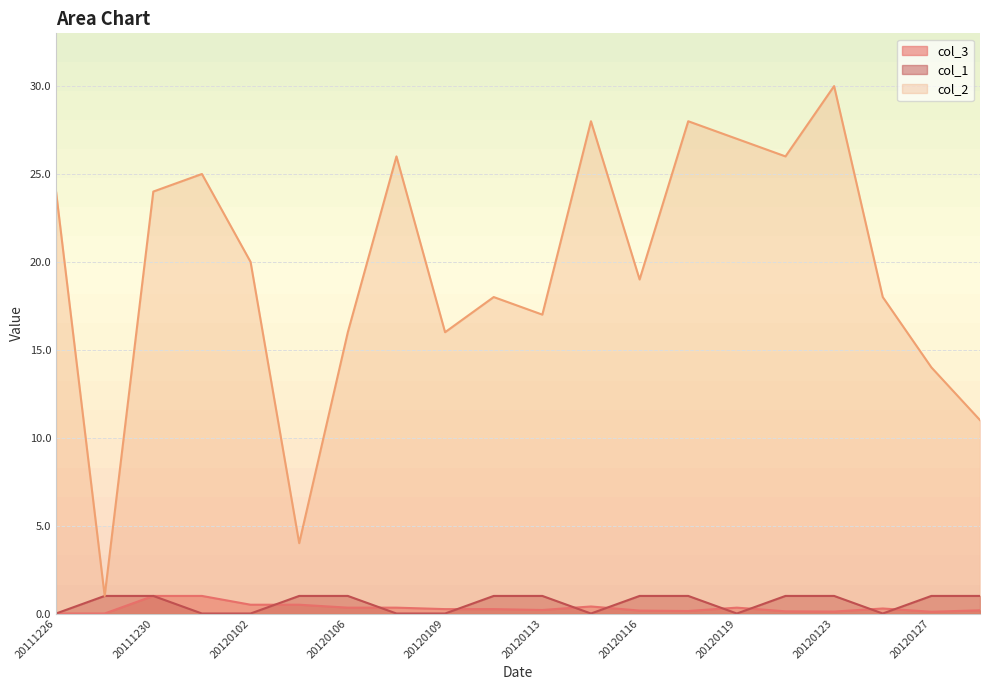

True or false: col_3 has a value of -0.5 at 20111226.

False